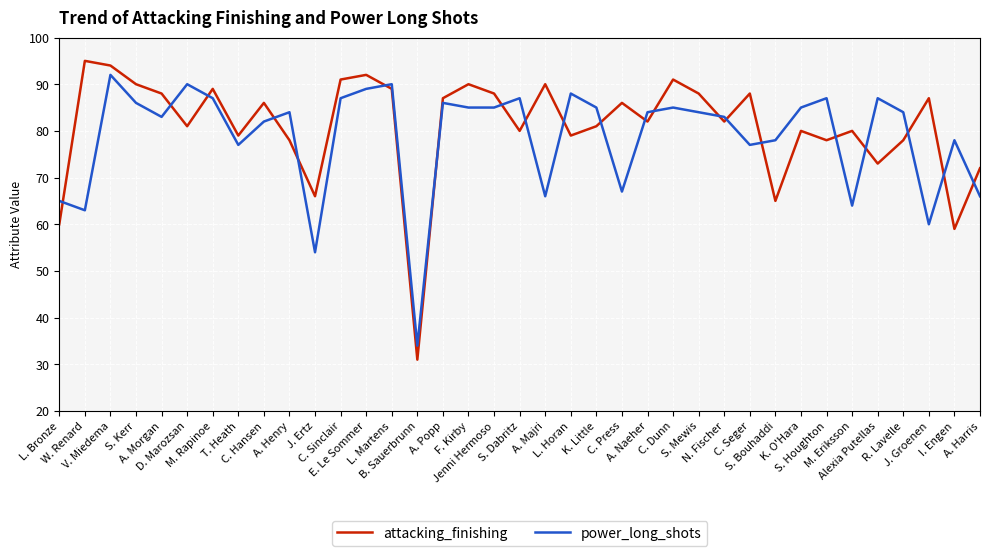

Reading left to right, what are all the values shown in this chart?

attacking_finishing: L. Bronze=60	W. Renard=95	V. Miedema=94	S. Kerr=90	A. Morgan=88	D. Marozsan=81	M. Rapinoe=89	T. Heath=79	C. Hansen=86	A. Henry=78	J. Ertz=66	C. Sinclair=91	E. Le Sommer=92	L. Martens=89	B. Sauerbrunn=31	A. Popp=87	F. Kirby=90	Jenni Hermoso=88	S. Dabritz=80	A. Majri=90	L. Horan=79	K. Little=81	C. Press=86	A. Naeher=82	C. Dunn=91	S. Mewis=88	N. Fischer=82	C. Seger=88	S. Bouhaddi=65	K. O'Hara=80	S. Houghton=78	M. Eriksson=80	Alexia Putellas=73	R. Lavelle=78	J. Groenen=87	I. Engen=59	A. Harris=72
power_long_shots: L. Bronze=65	W. Renard=63	V. Miedema=92	S. Kerr=86	A. Morgan=83	D. Marozsan=90	M. Rapinoe=87	T. Heath=77	C. Hansen=82	A. Henry=84	J. Ertz=54	C. Sinclair=87	E. Le Sommer=89	L. Martens=90	B. Sauerbrunn=34	A. Popp=86	F. Kirby=85	Jenni Hermoso=85	S. Dabritz=87	A. Majri=66	L. Horan=88	K. Little=85	C. Press=67	A. Naeher=84	C. Dunn=85	S. Mewis=84	N. Fischer=83	C. Seger=77	S. Bouhaddi=78	K. O'Hara=85	S. Houghton=87	M. Eriksson=64	Alexia Putellas=87	R. Lavelle=84	J. Groenen=60	I. Engen=78	A. Harris=66